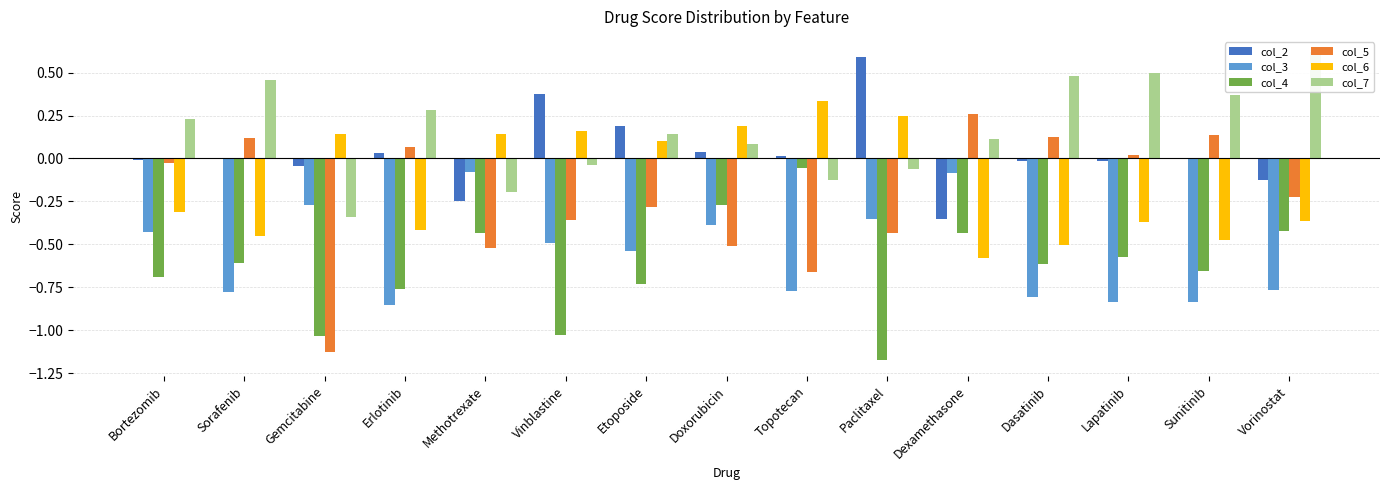

How many values in col_2 are above zero?

6